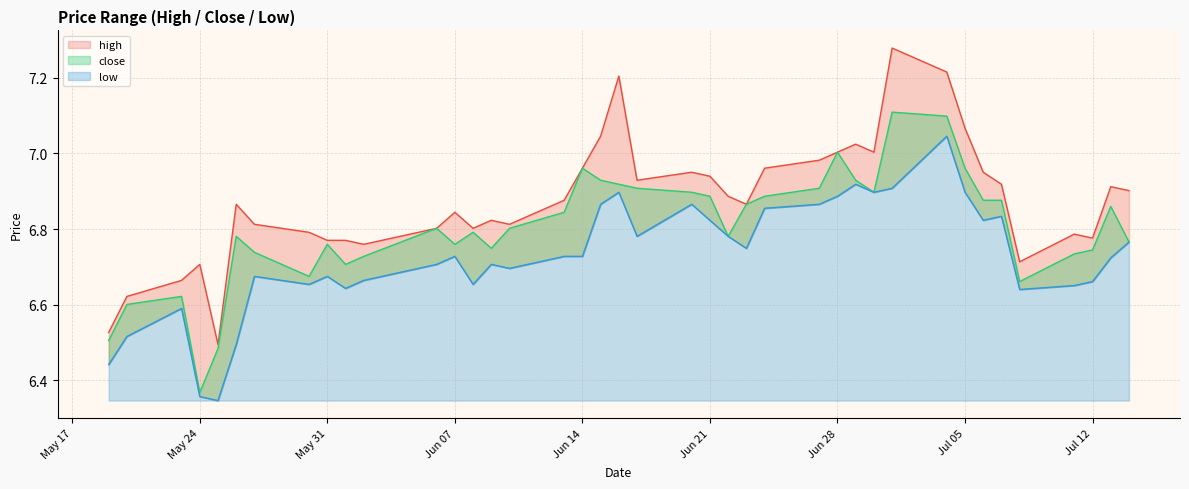

What is the difference between the maximum and minimum values in the high series?

0.8